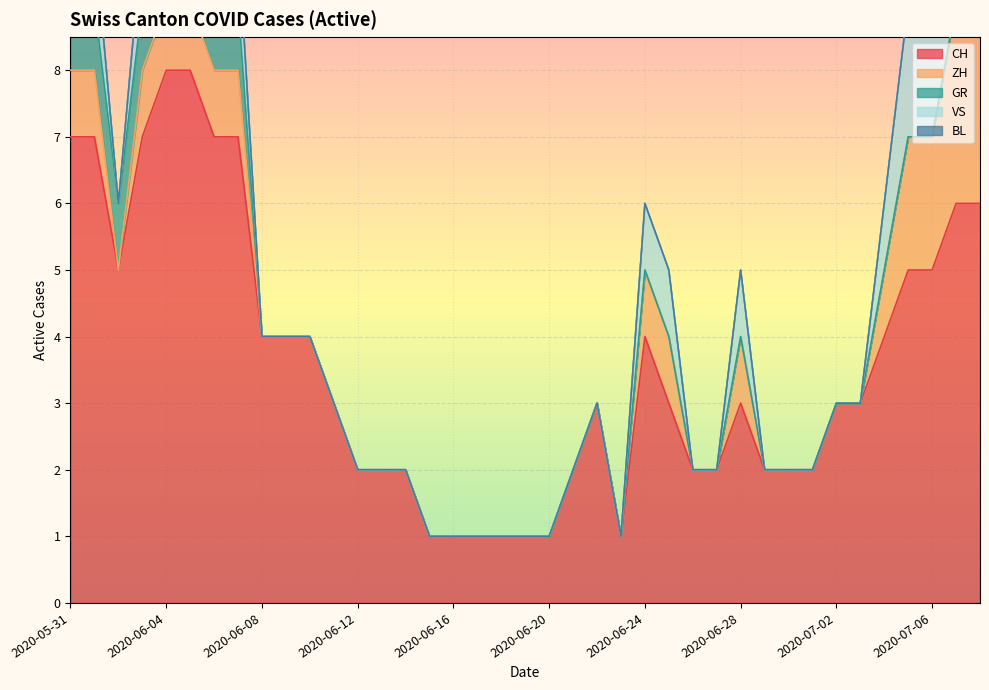

True or false: GR has a value of 1 at 2020-05-31.

False